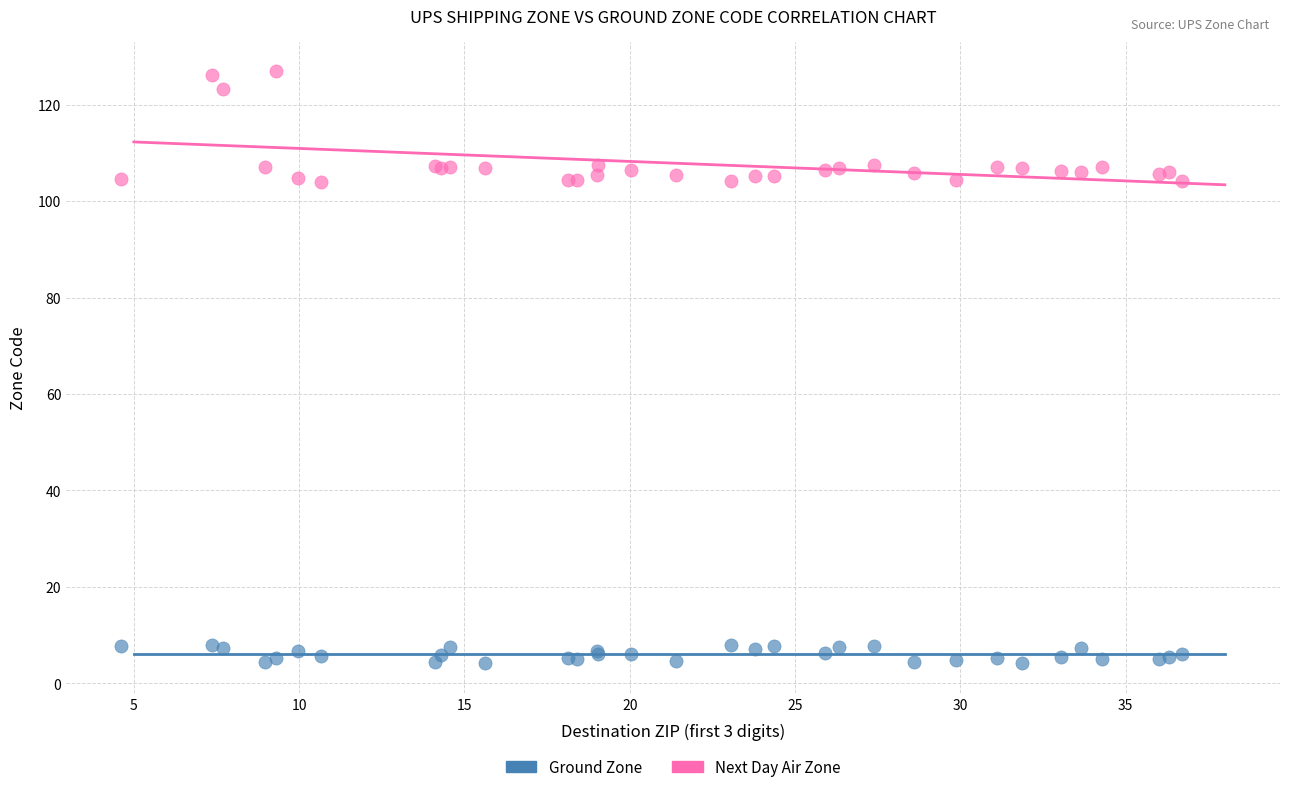

Which series reaches the maximum Y coordinate?

Next Day Air Zone